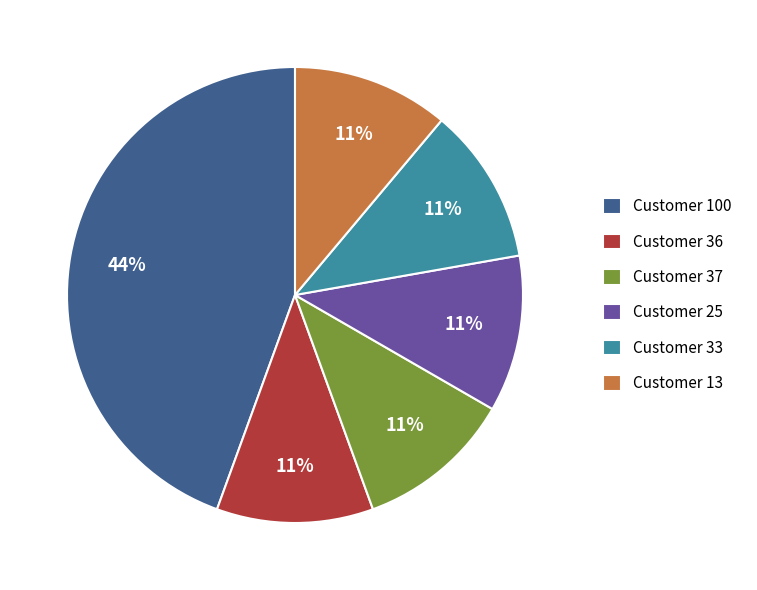

Is Customer 13 the majority of the pie?

No